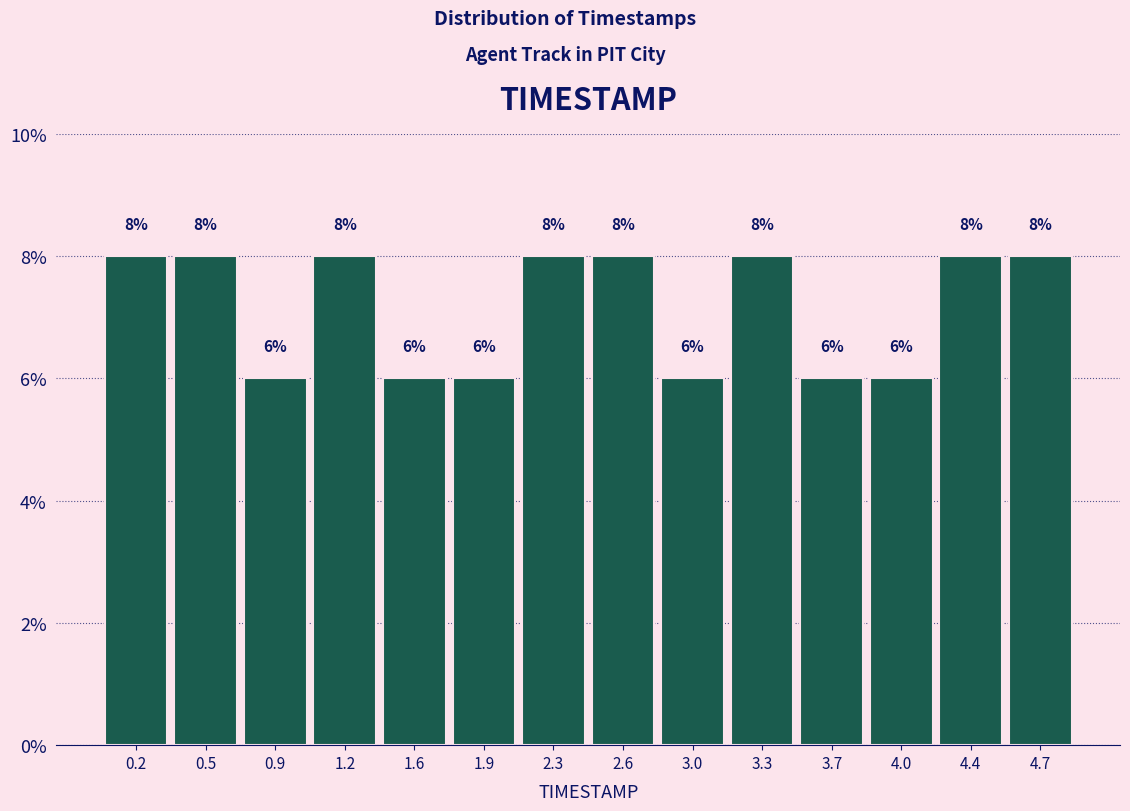

Reading left to right, list every bar in this chart as the range it spans on the x-axis followed by its height.

0.00 to 0.35: 8
0.35 to 0.70: 8
0.70 to 1.05: 6
1.05 to 1.40: 8
1.40 to 1.75: 6
1.75 to 2.10: 6
2.10 to 2.45: 8
2.45 to 2.80: 8
2.80 to 3.15: 6
3.15 to 3.50: 8
3.50 to 3.85: 6
3.85 to 4.20: 6
4.20 to 4.55: 8
4.55 to 4.90: 8